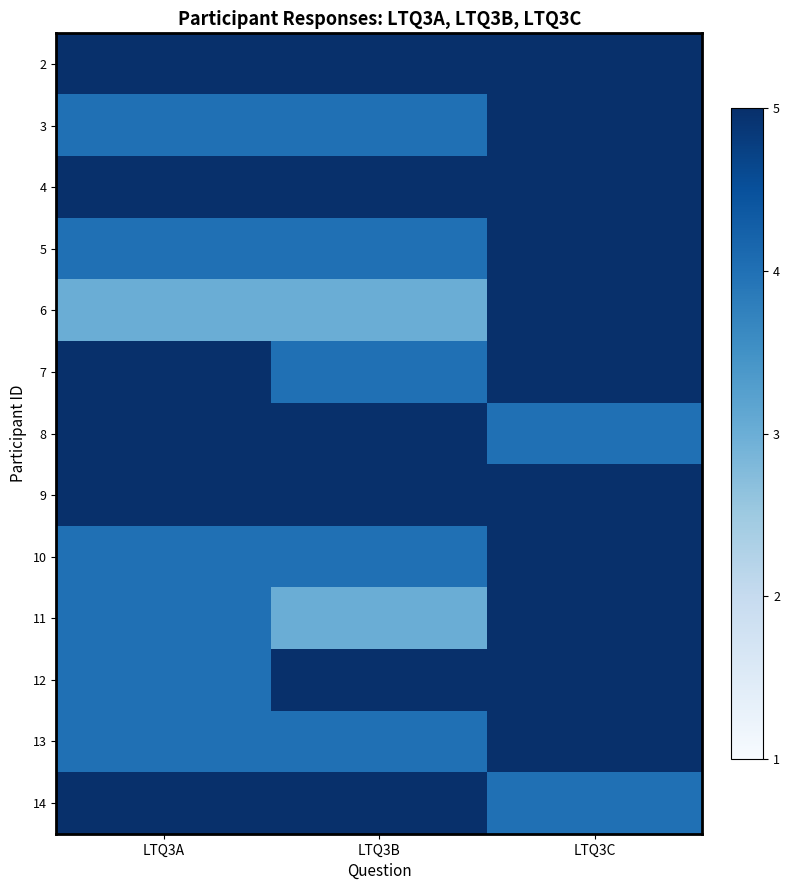

Reading left to right, what are all the values shown in this chart?

2: LTQ3A=5	LTQ3B=5	LTQ3C=5
3: LTQ3A=4	LTQ3B=4	LTQ3C=5
4: LTQ3A=5	LTQ3B=5	LTQ3C=5
5: LTQ3A=4	LTQ3B=4	LTQ3C=5
6: LTQ3A=3	LTQ3B=3	LTQ3C=5
7: LTQ3A=5	LTQ3B=4	LTQ3C=5
8: LTQ3A=5	LTQ3B=5	LTQ3C=4
9: LTQ3A=5	LTQ3B=5	LTQ3C=5
10: LTQ3A=4	LTQ3B=4	LTQ3C=5
11: LTQ3A=4	LTQ3B=3	LTQ3C=5
12: LTQ3A=4	LTQ3B=5	LTQ3C=5
13: LTQ3A=4	LTQ3B=4	LTQ3C=5
14: LTQ3A=5	LTQ3B=5	LTQ3C=4